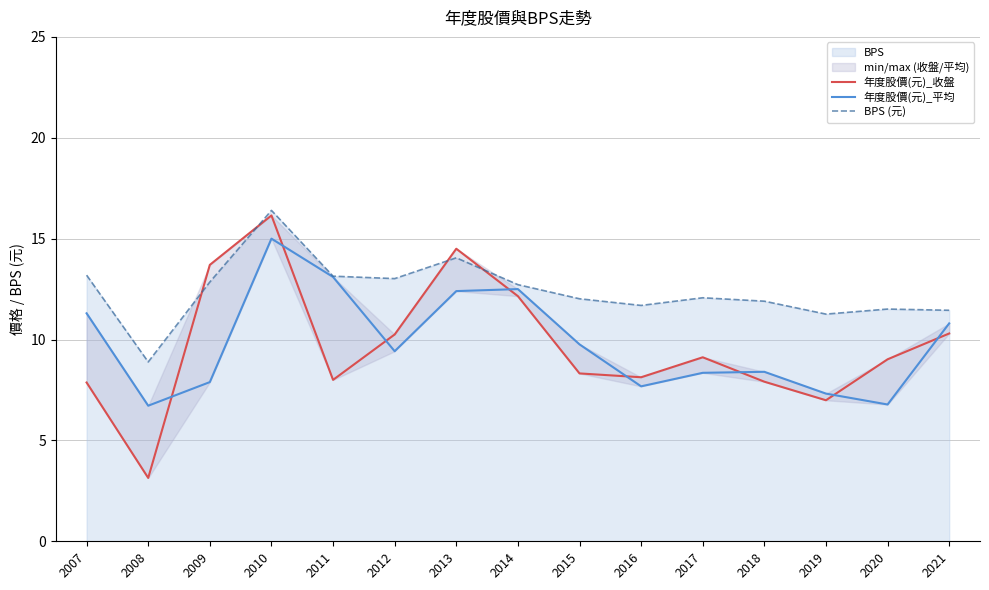

What is the maximum value shown in the chart?

16.4